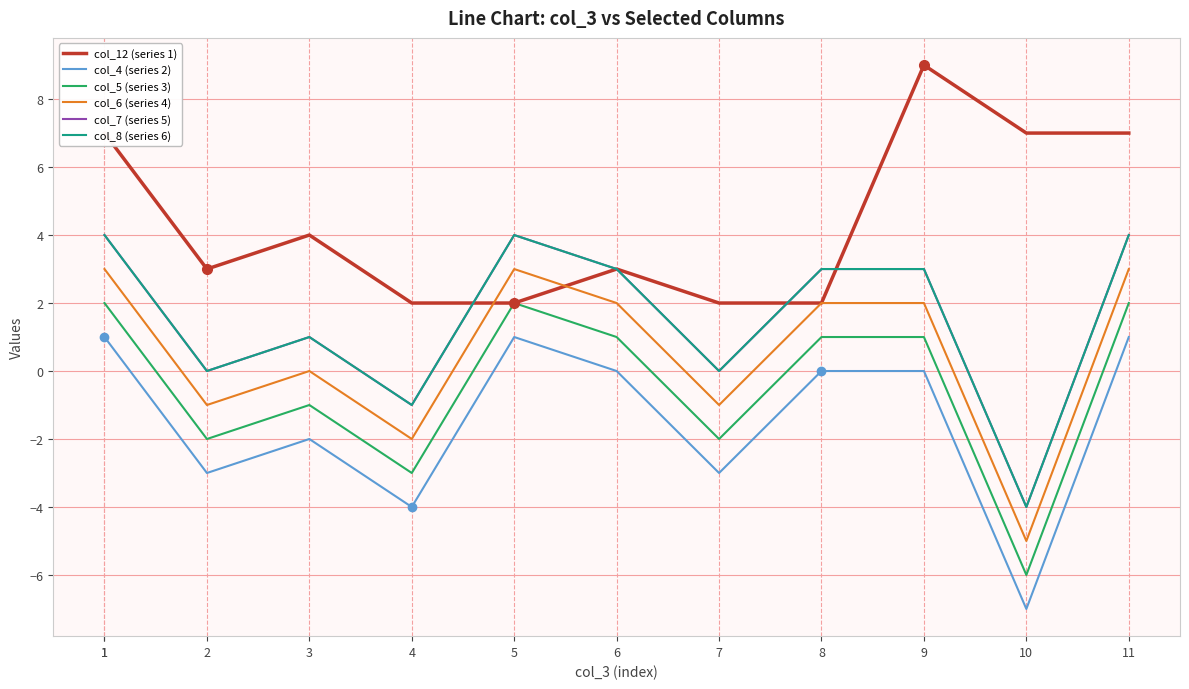

True or false: col_8 (series 6) has a value of 4 at 1.

True